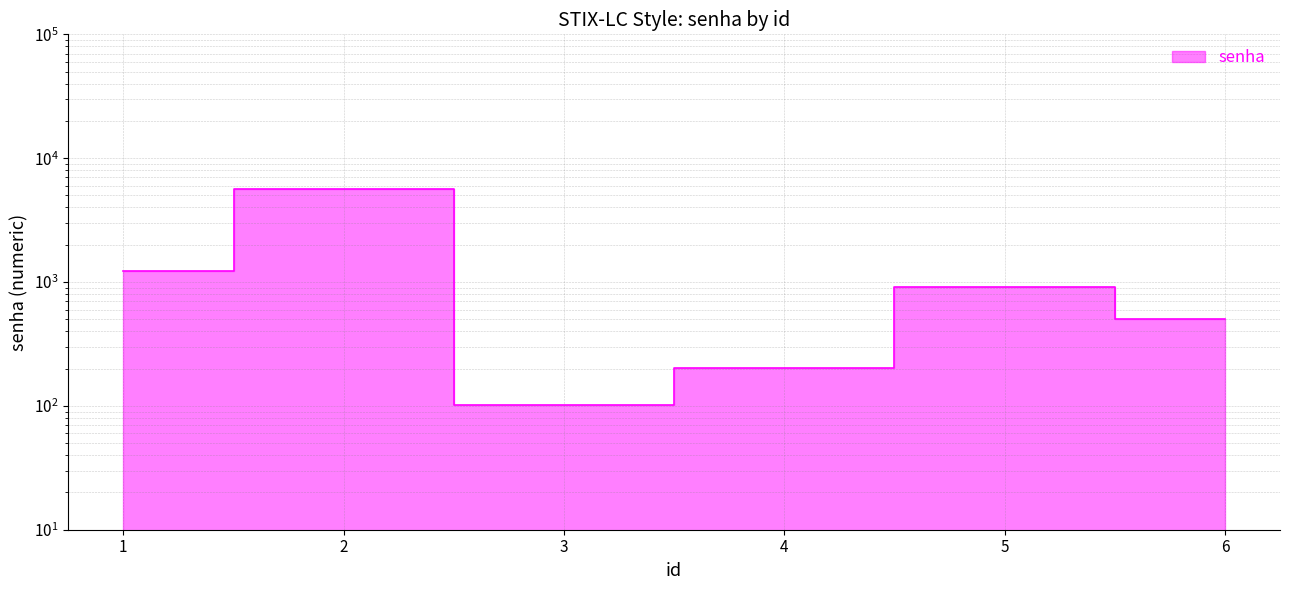

Rank the categories by value from highest to lowest.

2, 1, 5, 6, 4, 3